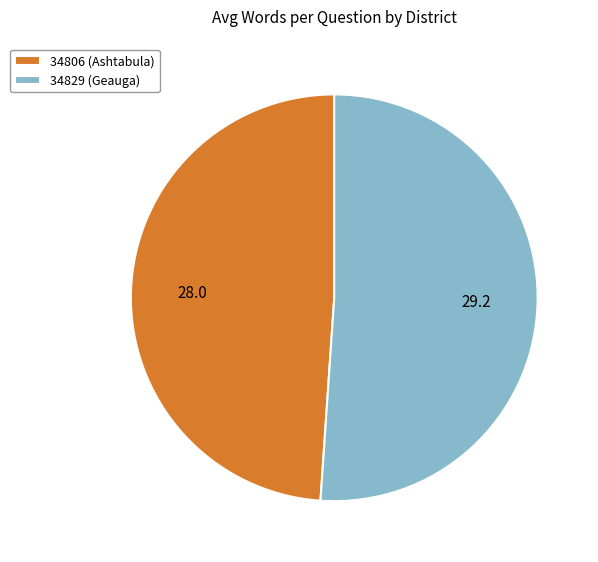

How many slices are in this pie chart?

2